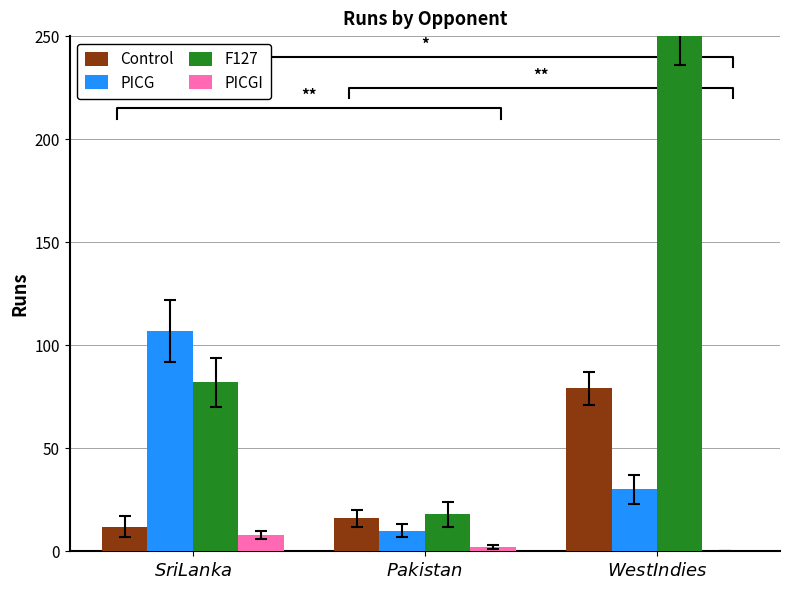

Reading right to left, transcribe all the data shown in this chart.

Control: 79	16	12
PICG: 30	10	107
F127: 256	18	82
PICGI: 0	2	8